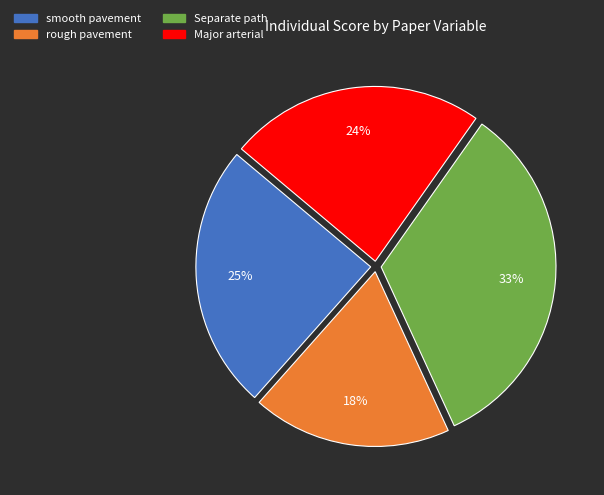

How many segments does this pie chart have?

4